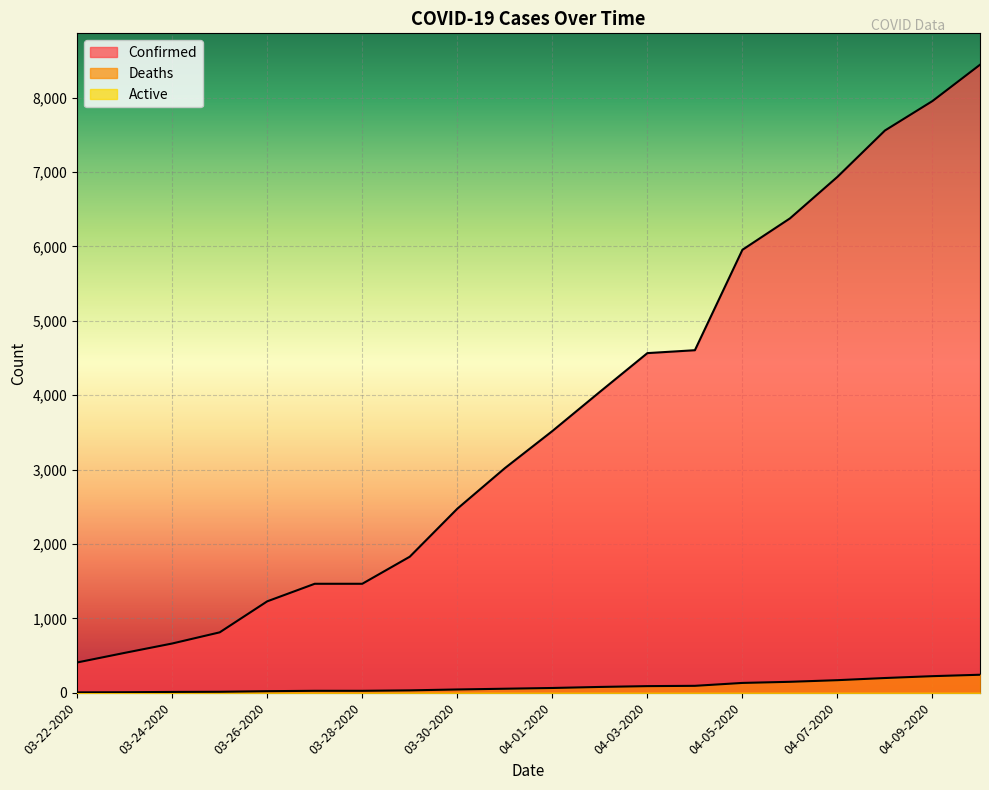

True or false: Confirmed has more than 2 interior local peaks.

False